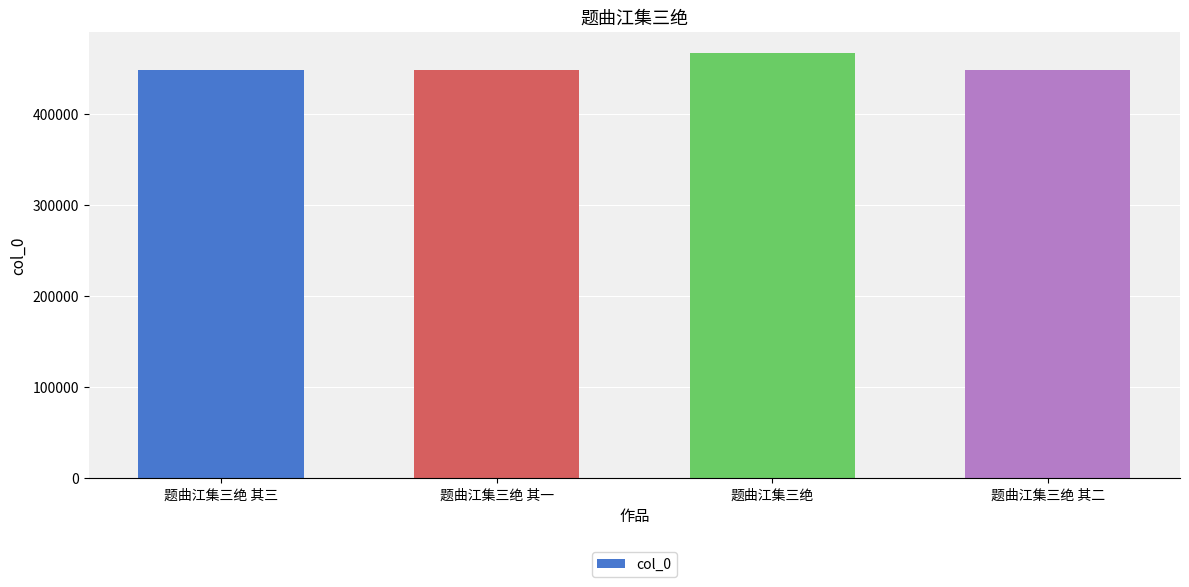

Which label corresponds to the largest value in the chart?

题曲江集三绝